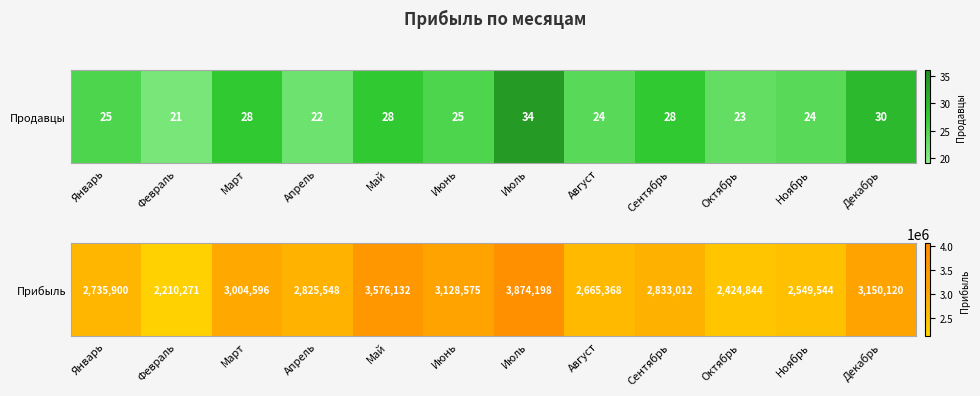

Between Январь and Февраль, which is larger?

Январь